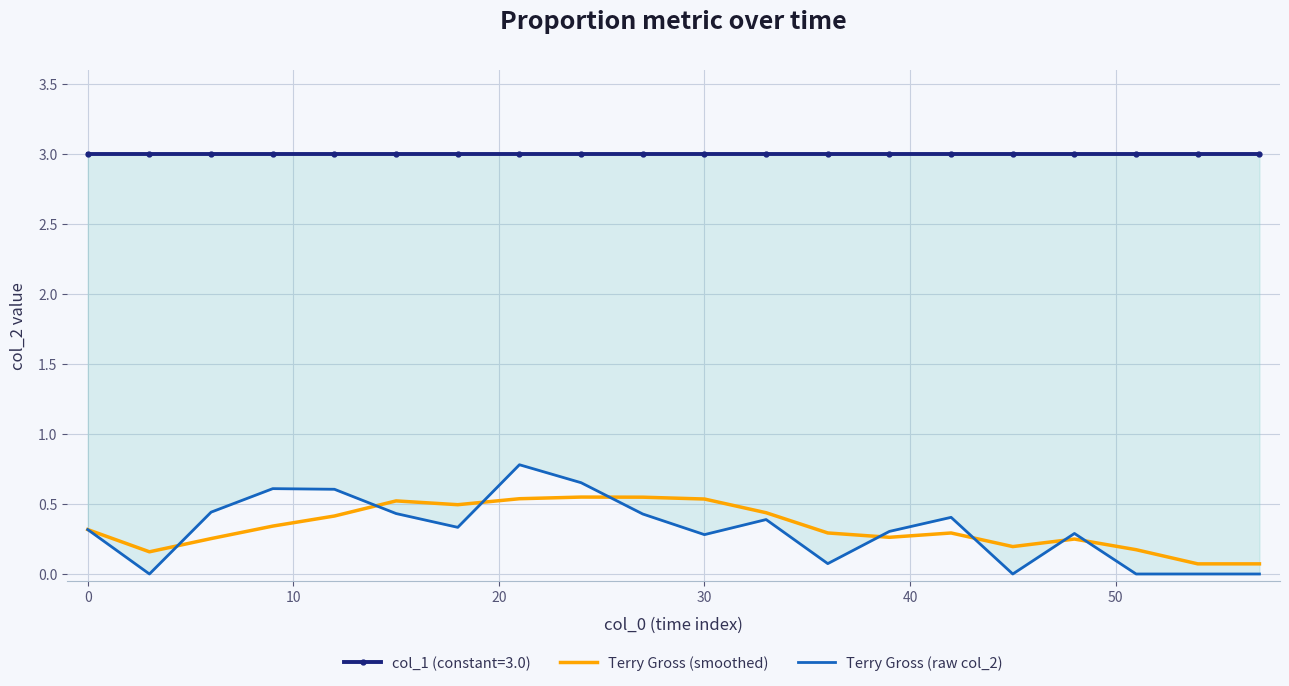

Which series ends up on top after the final intersection of Terry Gross (smoothed) and Terry Gross (raw col_2)?

Terry Gross (smoothed)